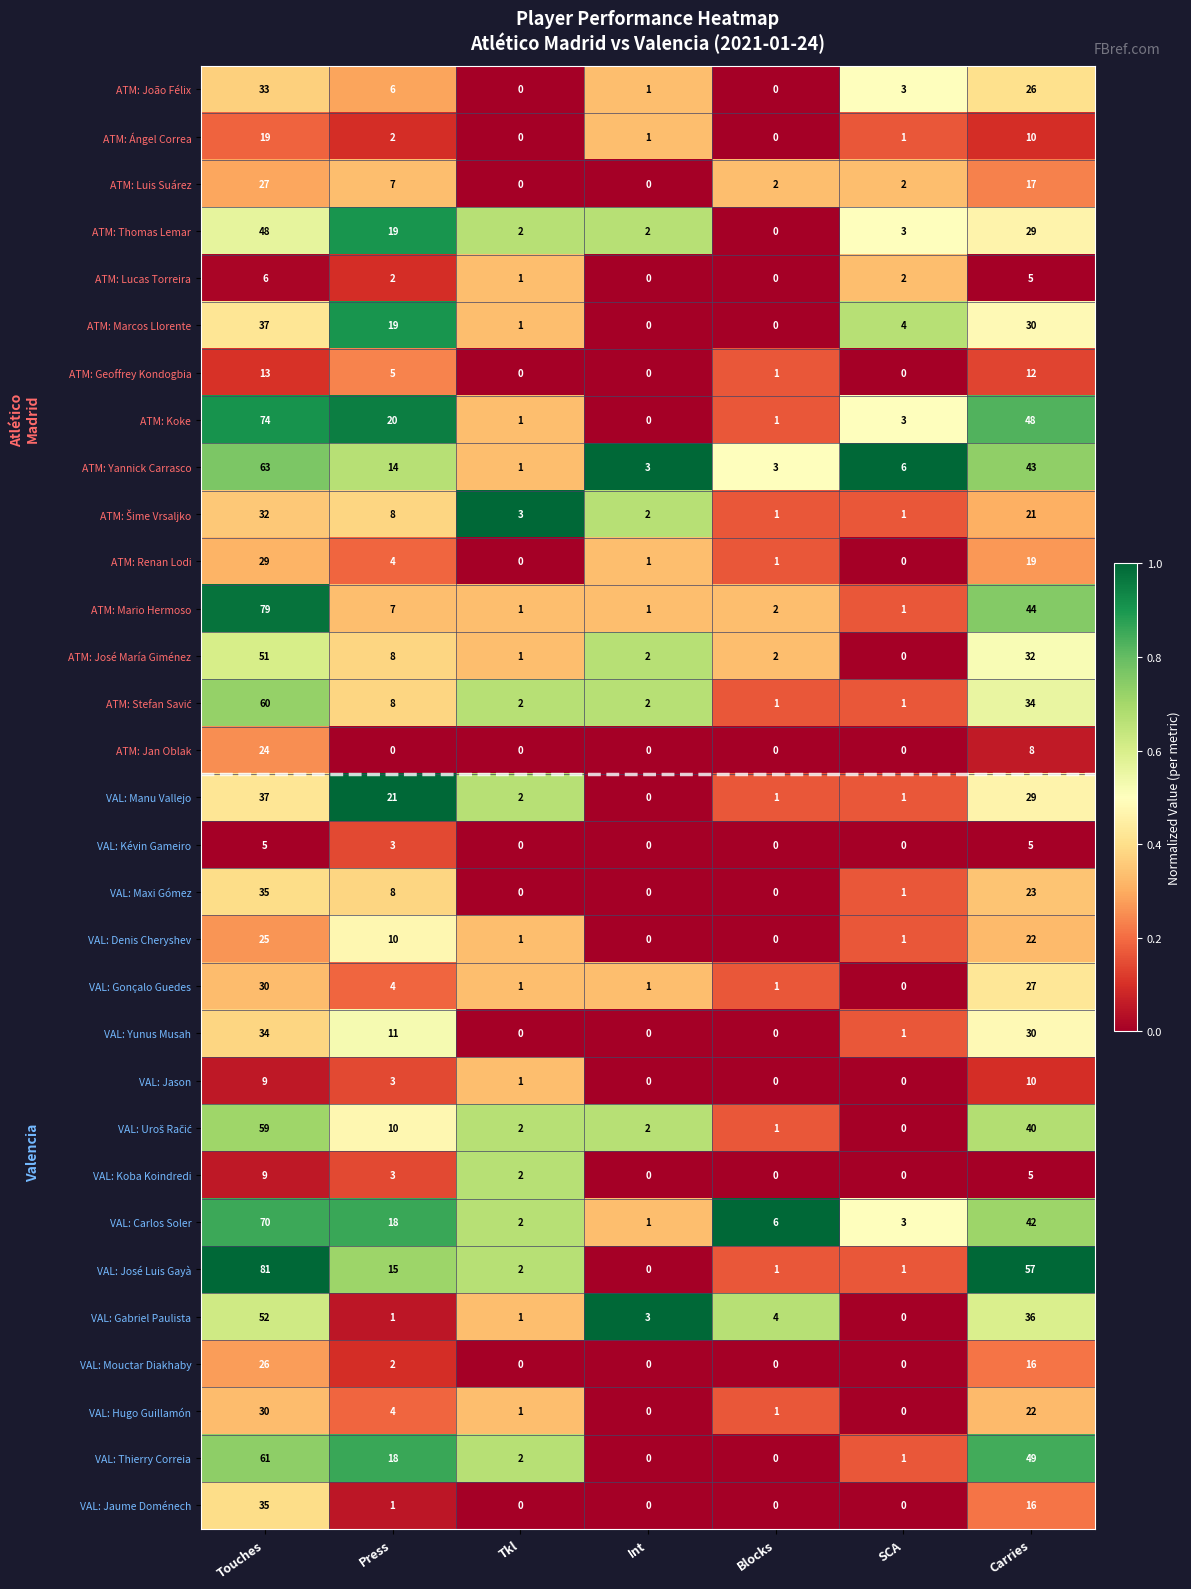

Is it true that VAL: Gabriel Paulista equals 23 at Carries?

False